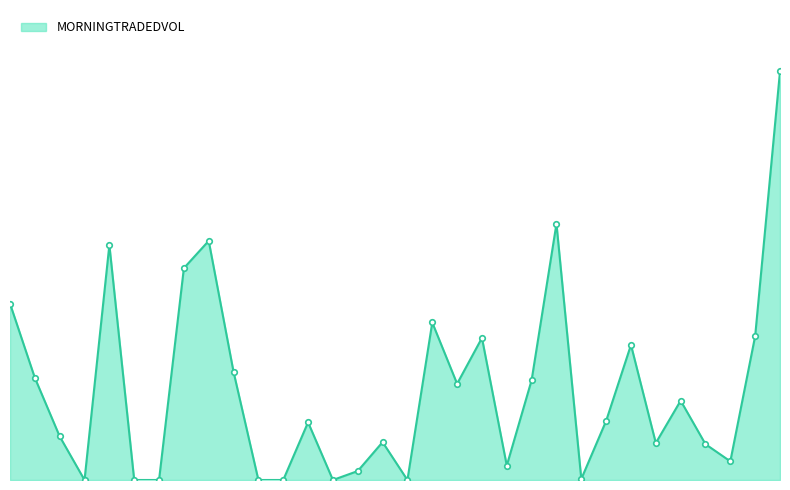

Does the chart have visible grid lines?

No